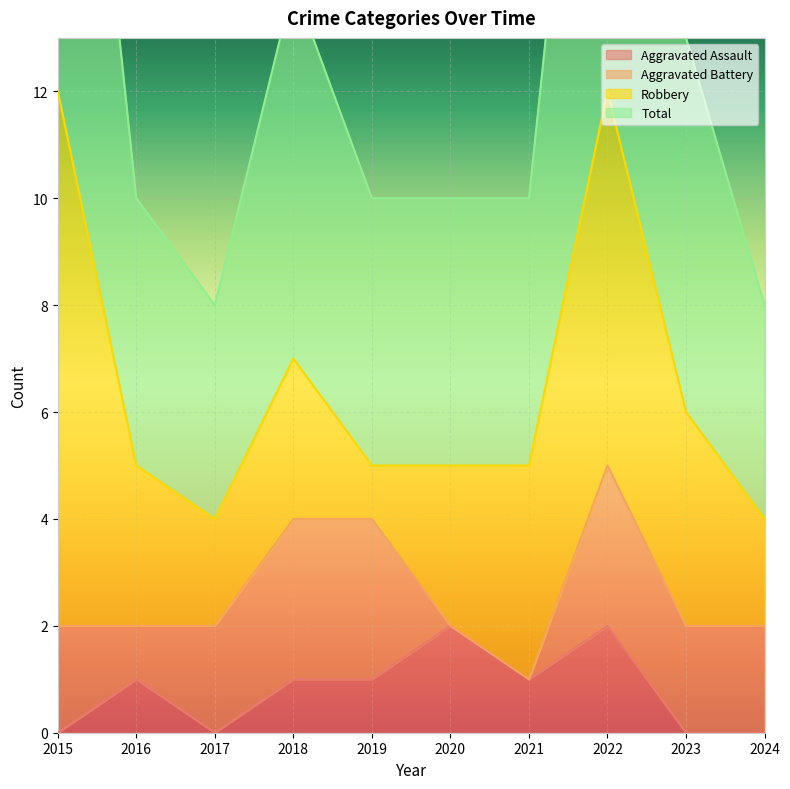

The value of Aggravated Assault at 2023 is -1. True or false?

False